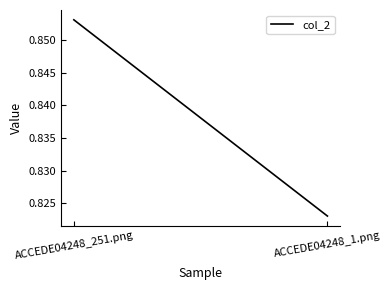

Reading left to right, what are all the values shown in this chart?

0.9	0.8